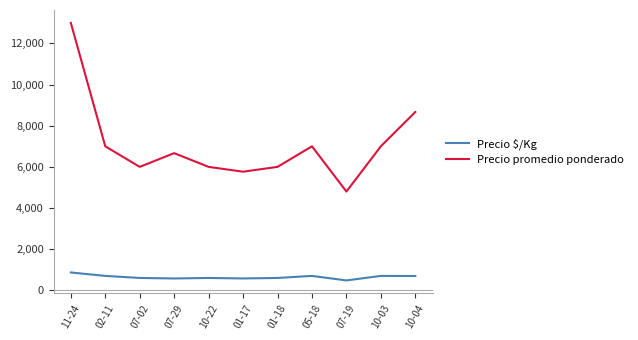

What is the difference between the second highest and second lowest values in the Precio promedio ponderado series?

2901.7